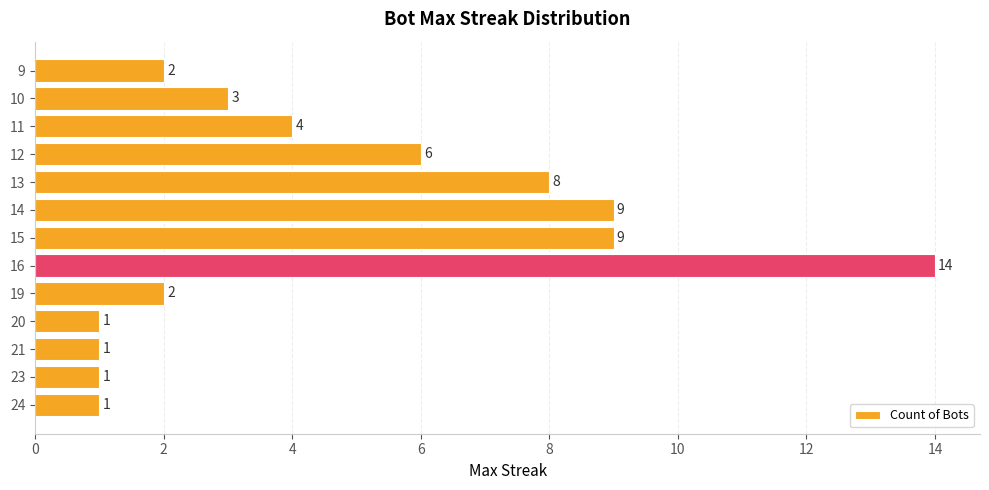

What is the difference between the values at 10 and 12?

3